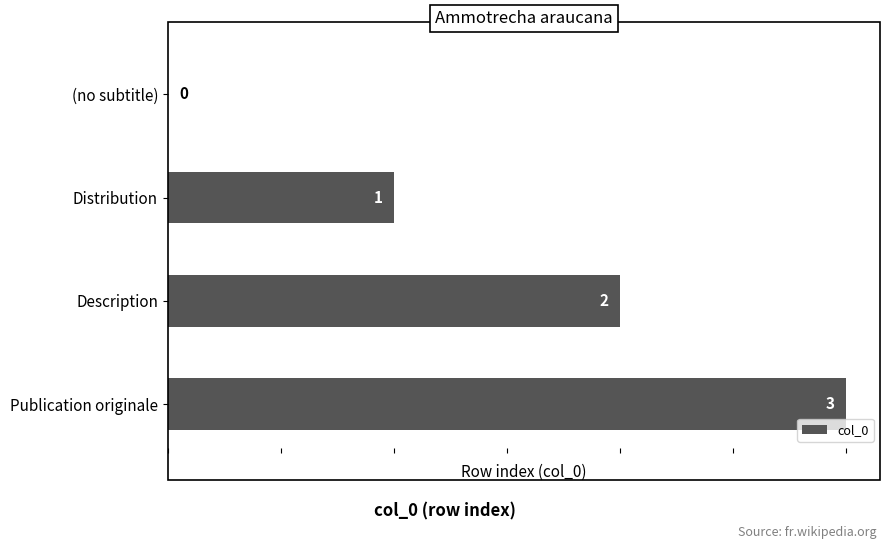

True or false: the data shows 2 at Description.

True